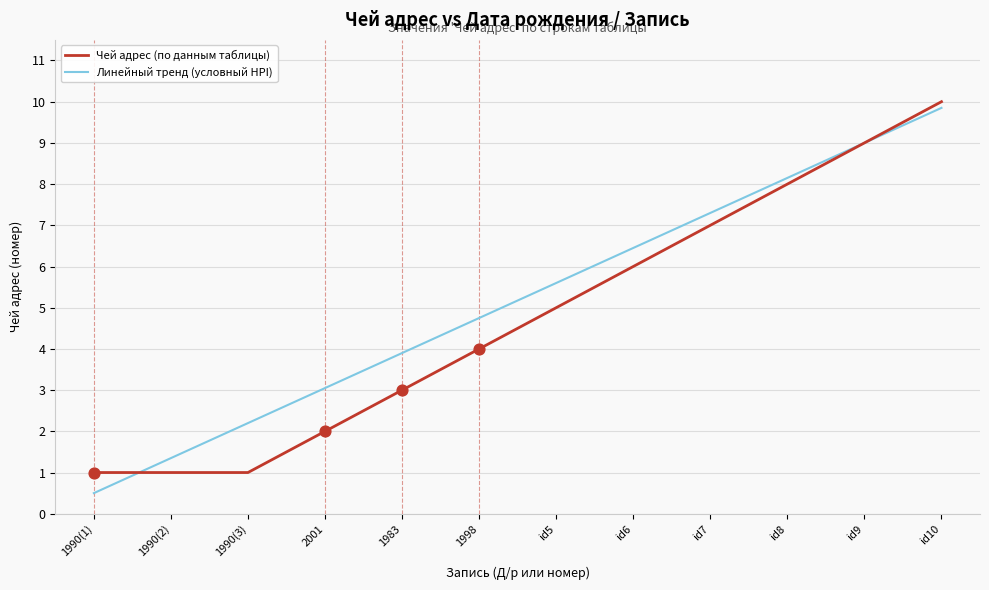

What position from the left is 1983?

5